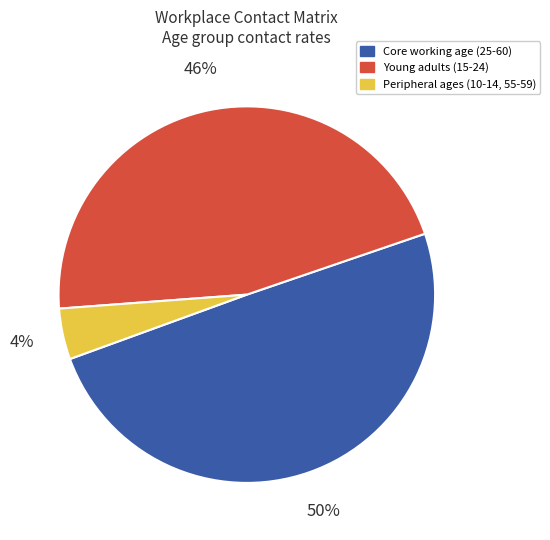

Does any single category account for the majority?

No